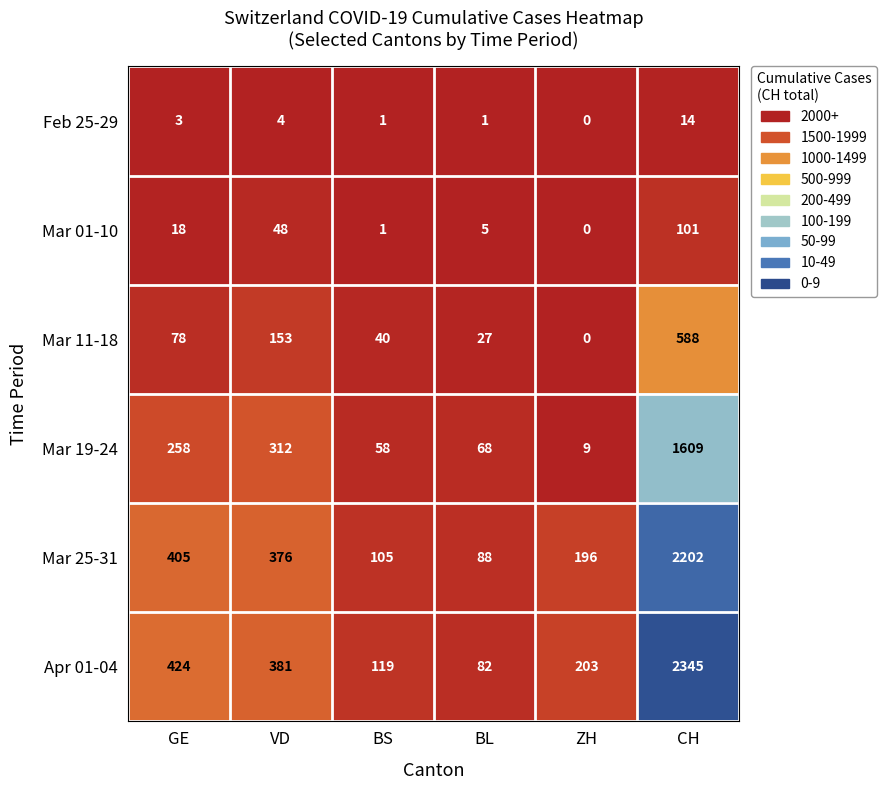

What is the sum of the Mar 19-24 values at CH and GE?

1867